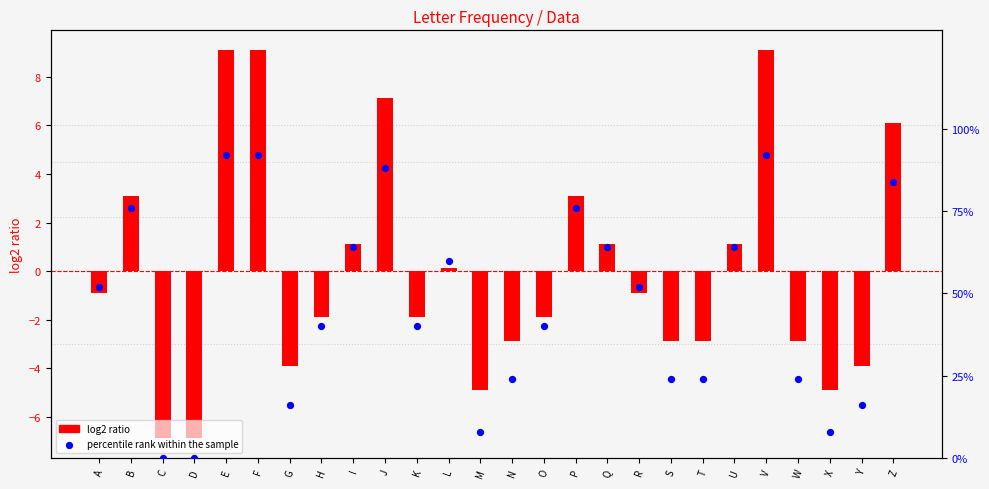

Which series contains the highest Y value?

percentile rank within the sample